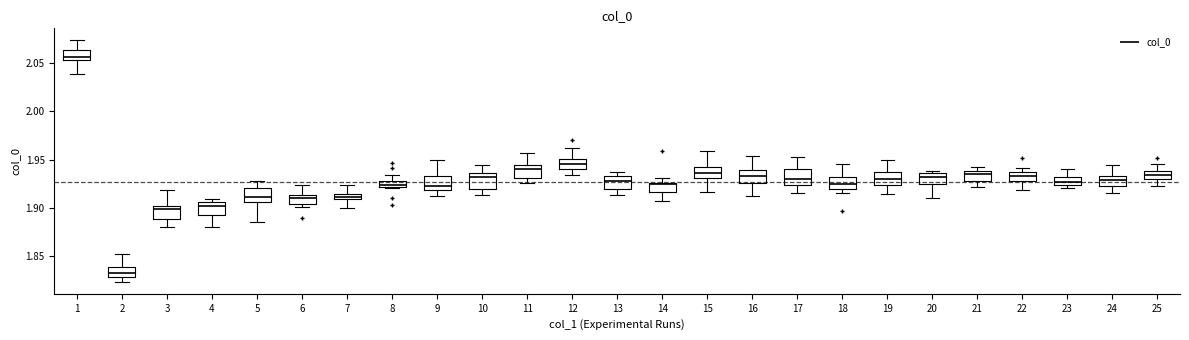

Which box's median line is the highest?

1